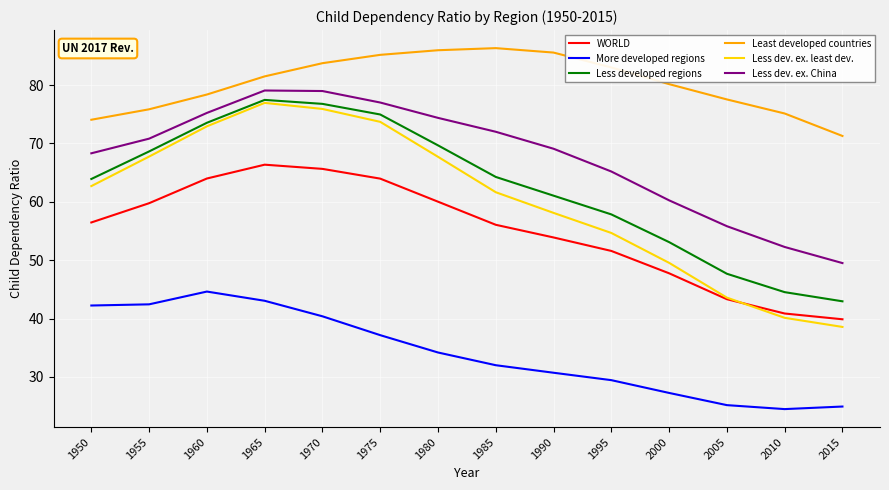

What is the total value across all series at 2000?

318.1